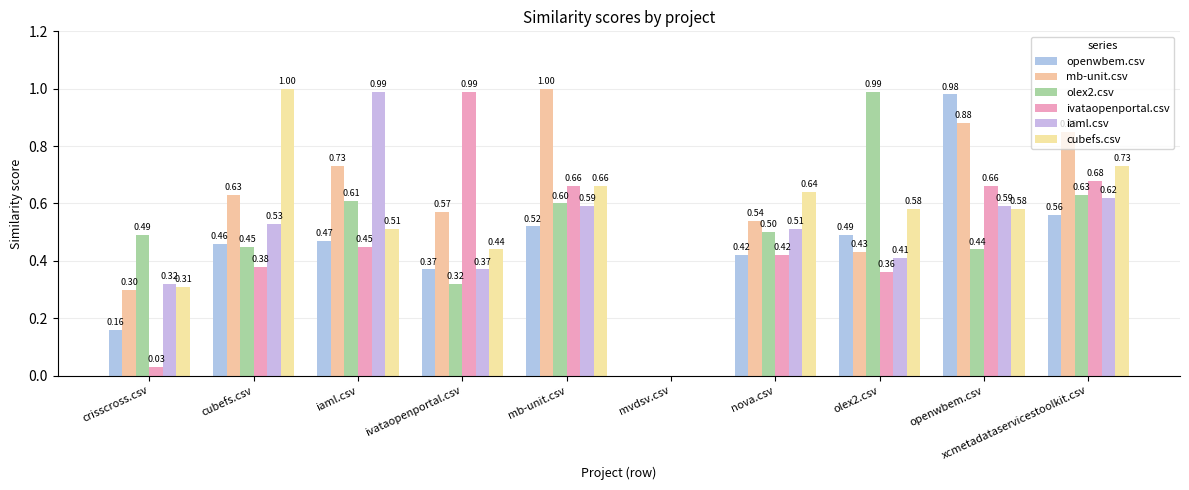

What is the label of the 6th bar from the left?

mvdsv.csv